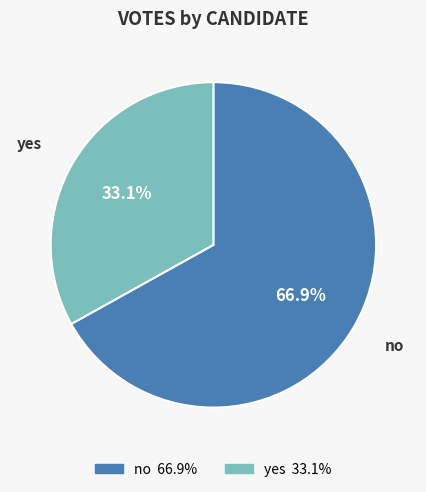

Is there a majority slice in this chart?

Yes